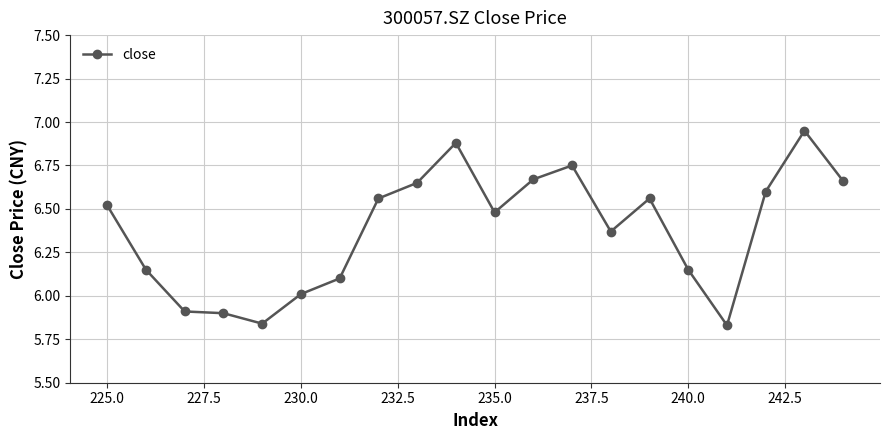

What is the sum of all values?

127.5